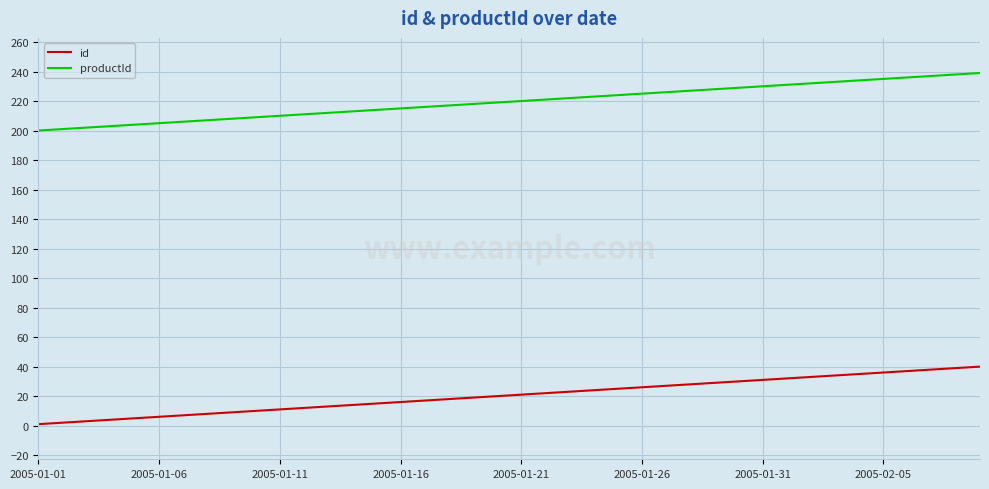

List the series in order of their peak value, highest first.

productId, id